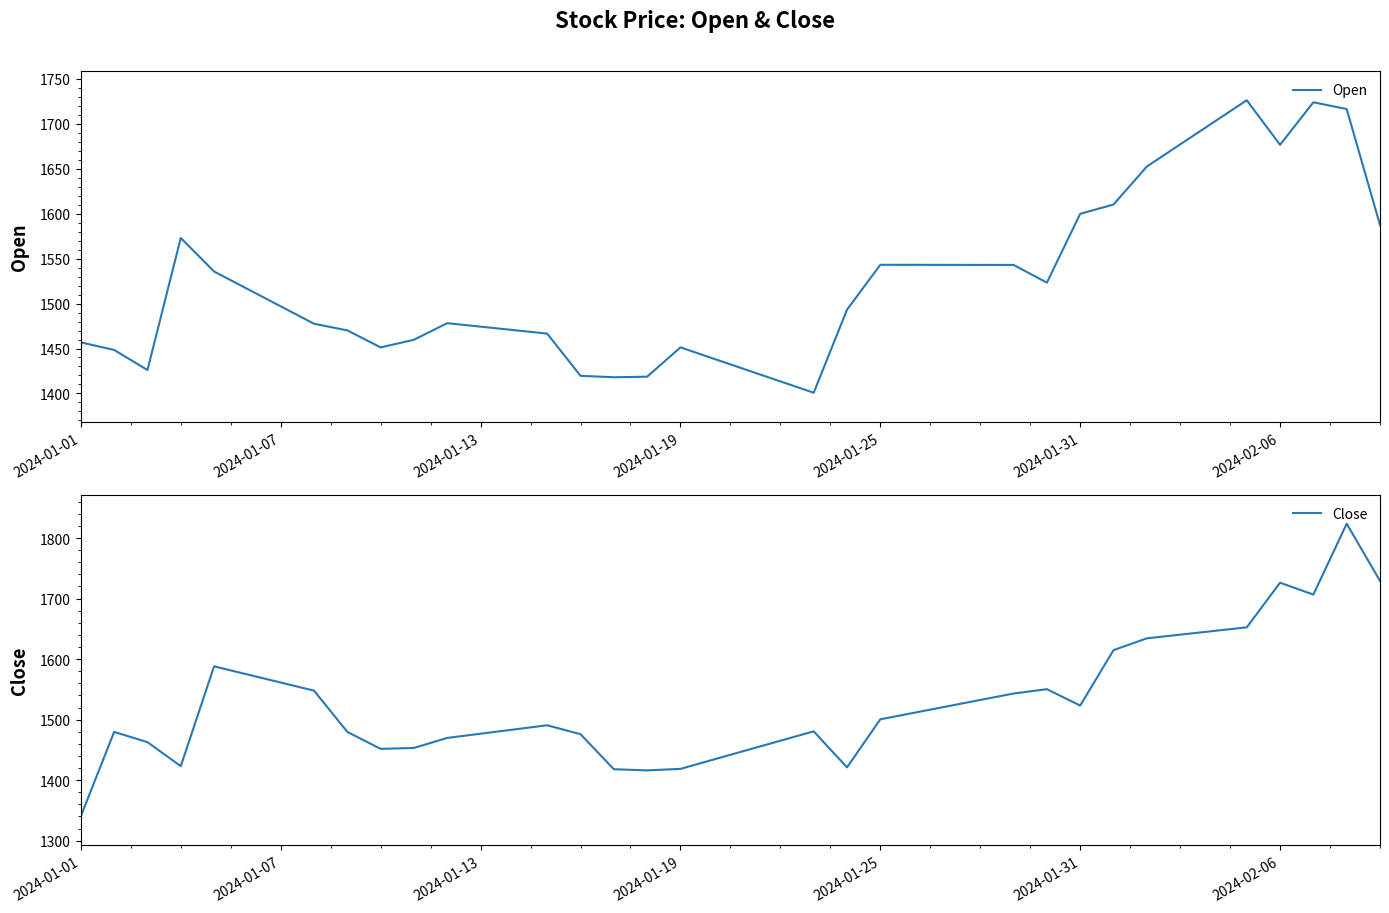

Rank the series at 23 from lowest to highest value.

Close, Open